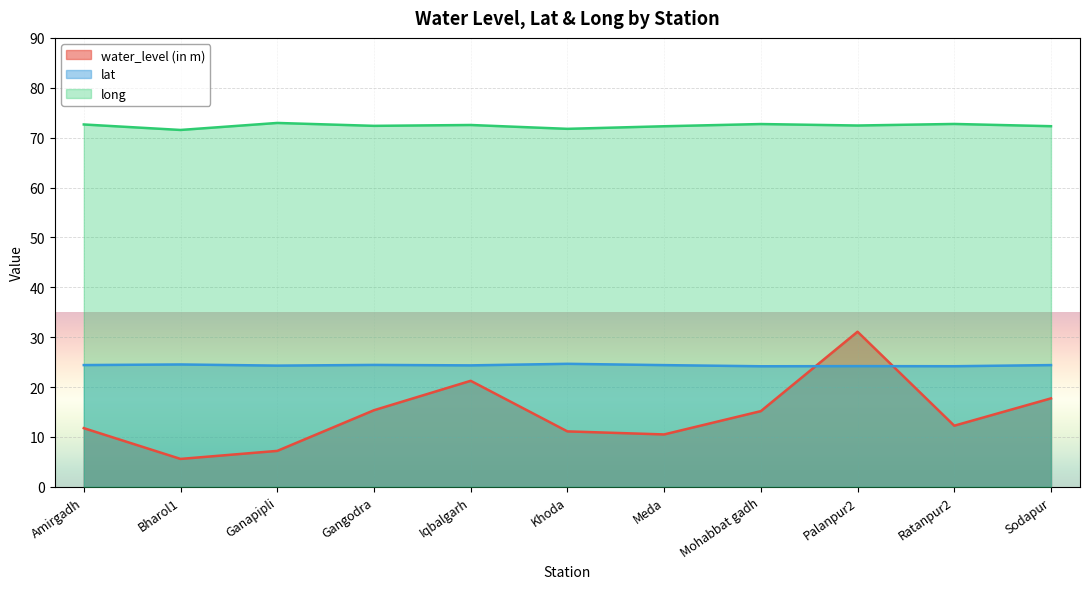

Which series changed the most between Ganapipli and Palanpur2?

water_level (in m)